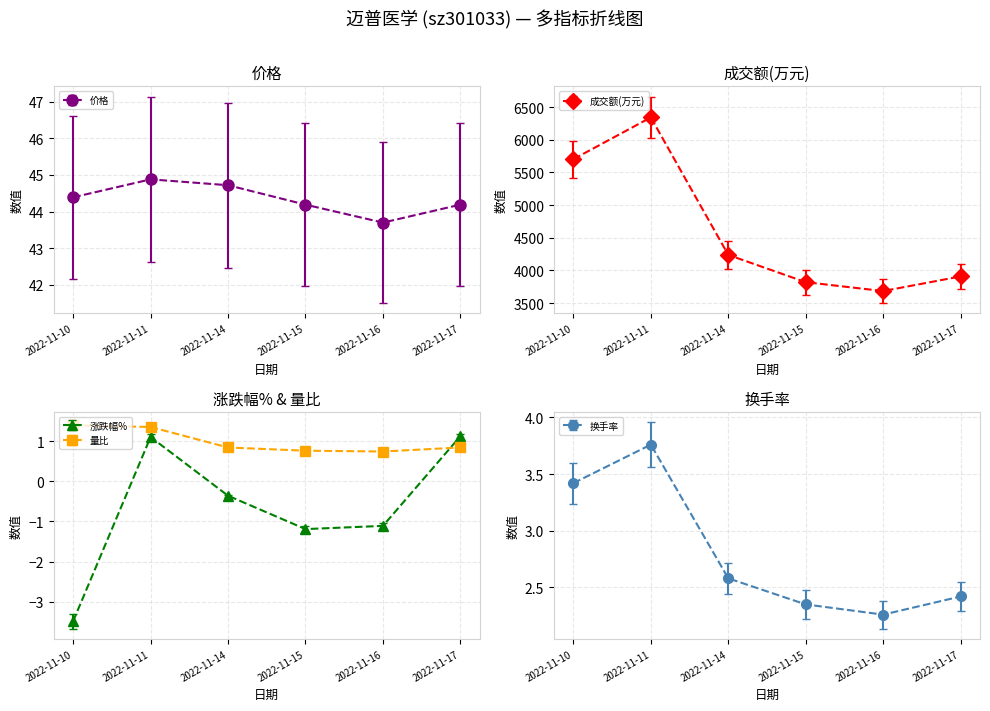

What is the sum of all 价格 values?

266.1